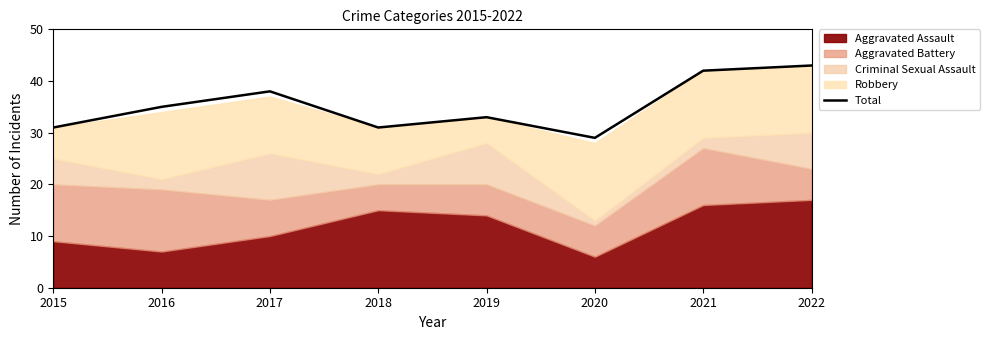

What is the average value?

35